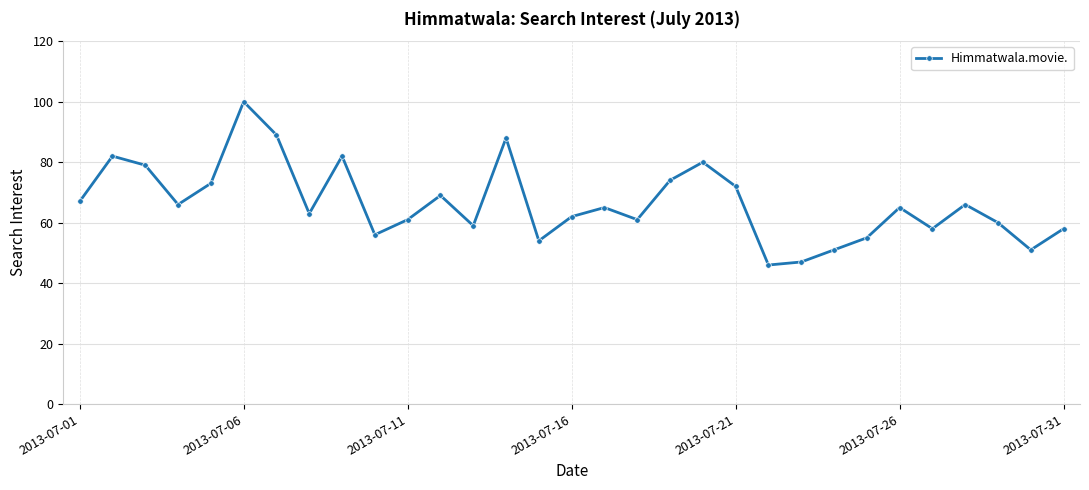

How many data points does each series have?

31